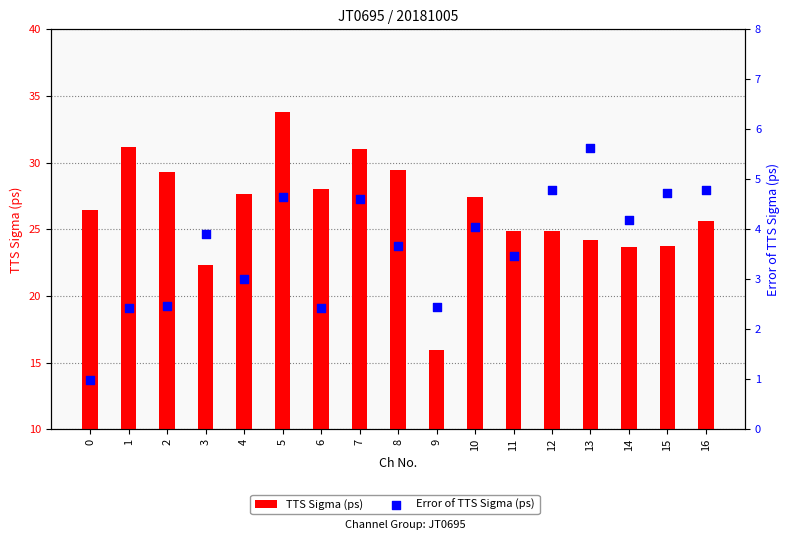

At how many categories does at least one series exceed 23?

15